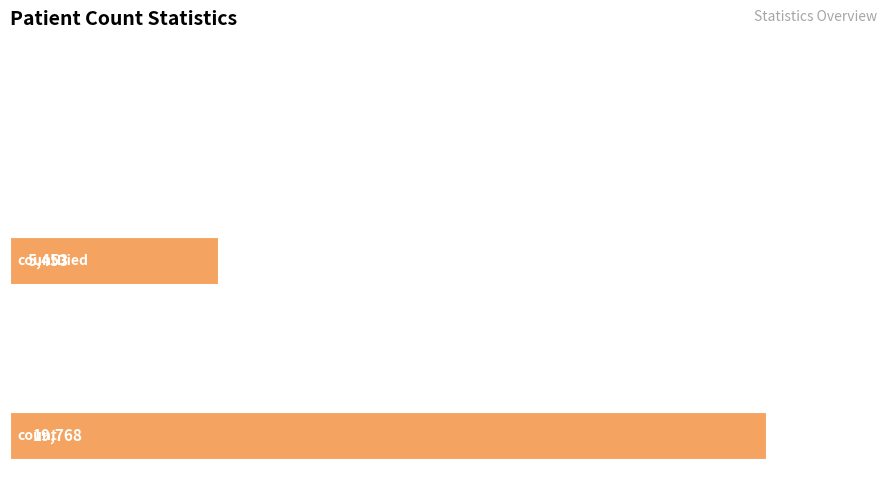

What is the maximum value shown in the chart?

19768